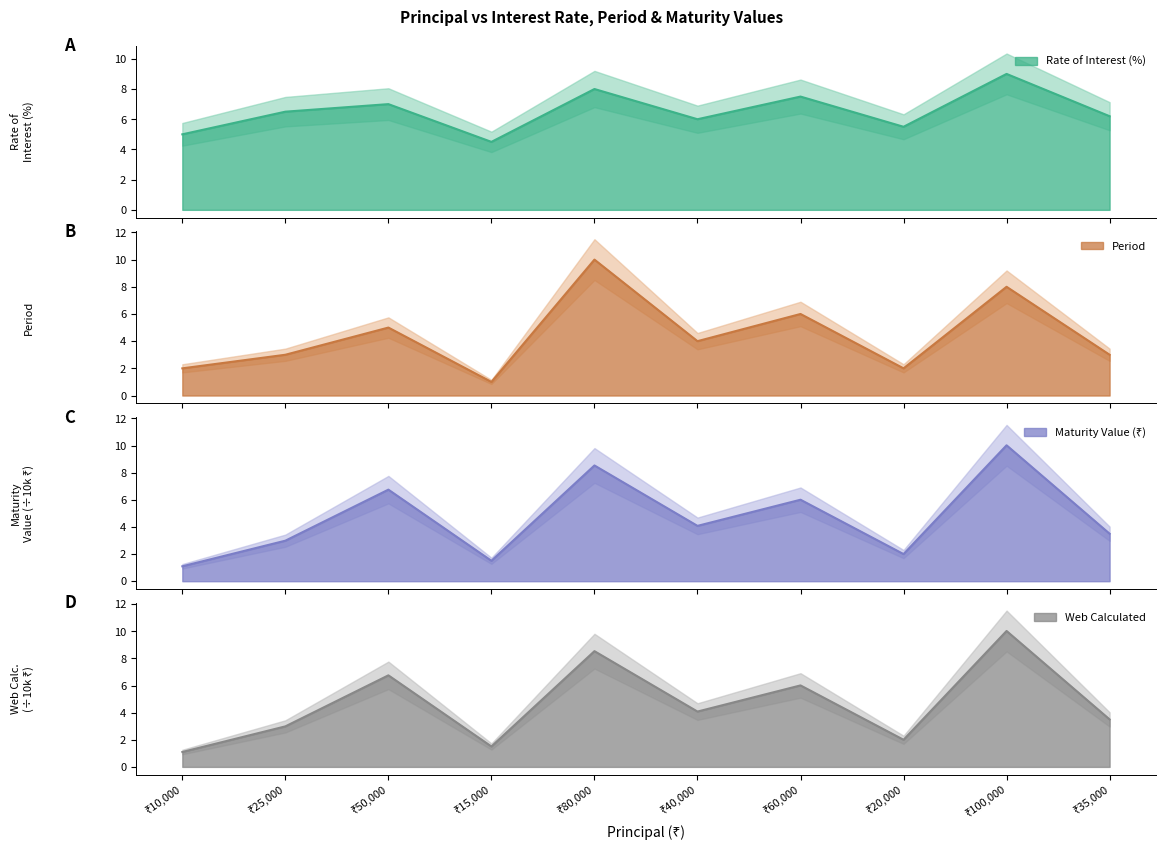

What is the maximum value shown in the chart?

10.0